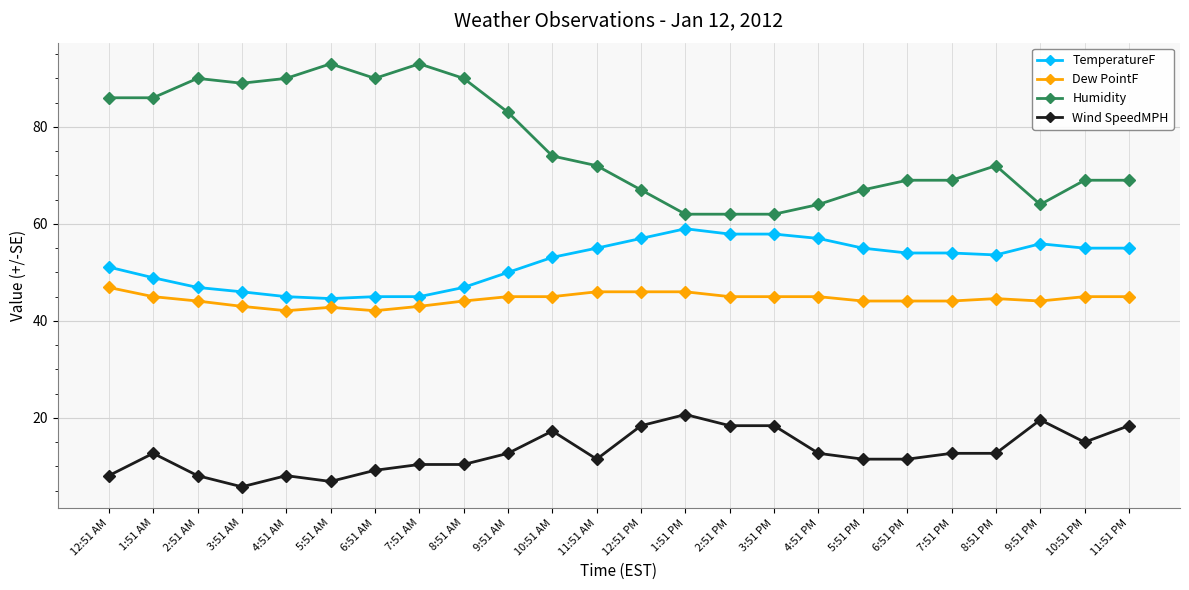

True or false: Wind SpeedMPH and TemperatureF intersect in this chart.

False